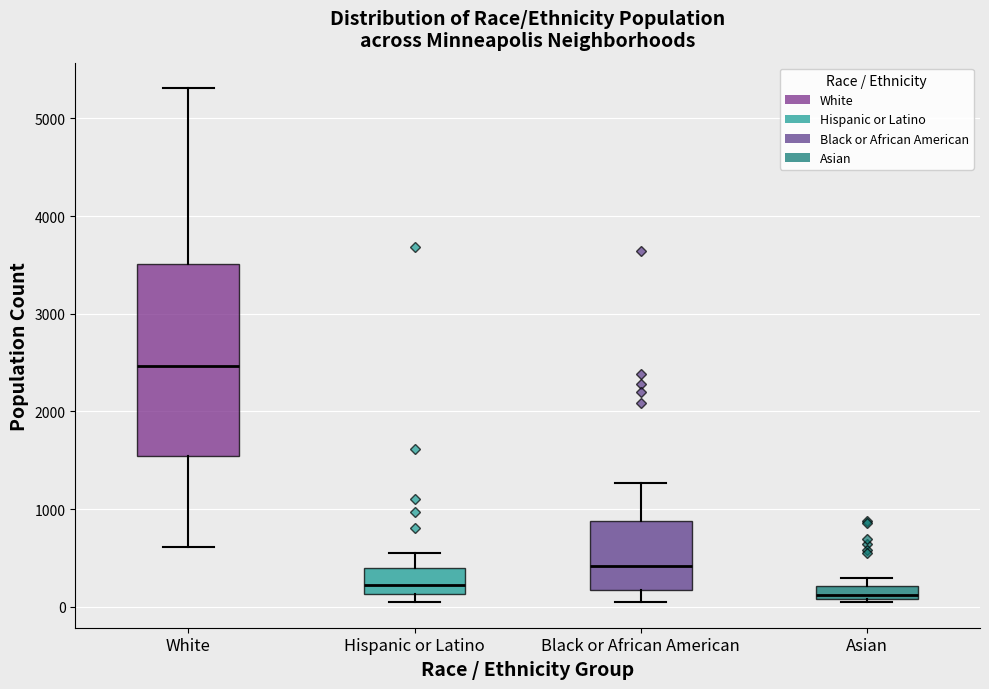

Where does the upper whisker of the box for Hispanic or Latino end on the y-axis? The values are not printed on the chart, so give them approximately, as read against the axis.

600